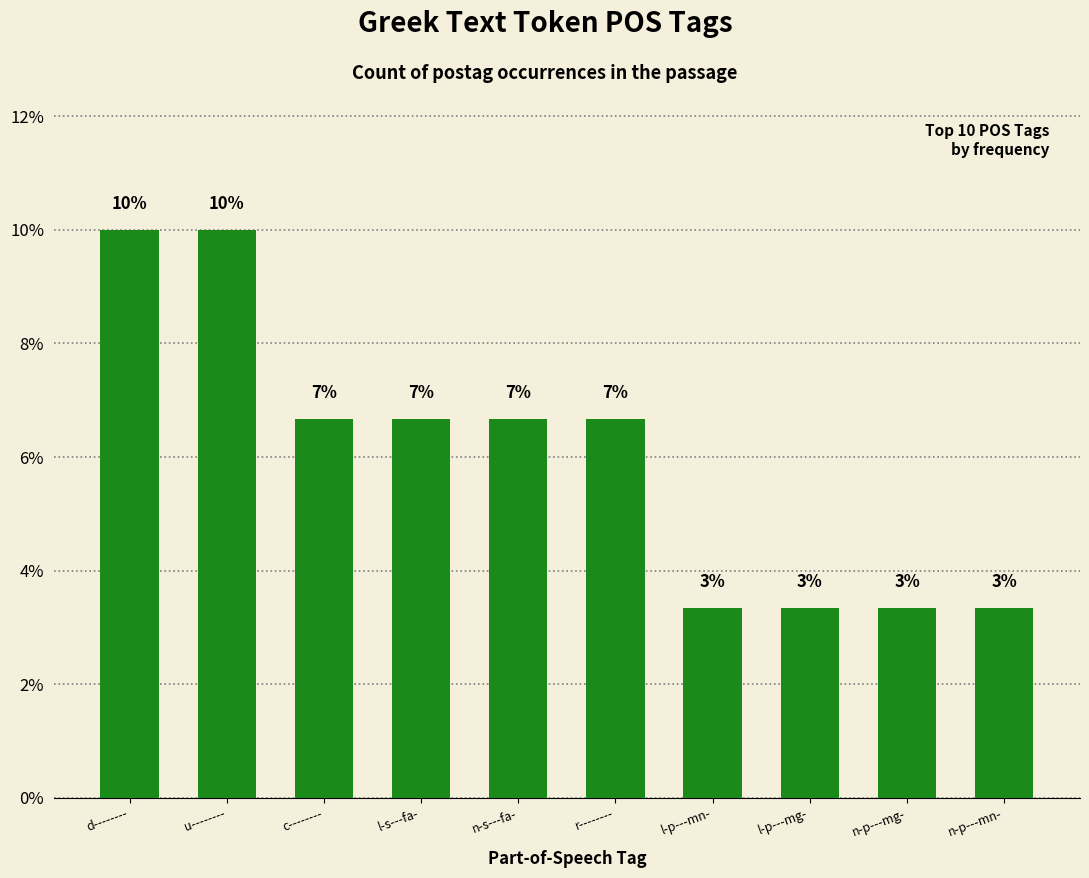

Are the bars horizontal?

No